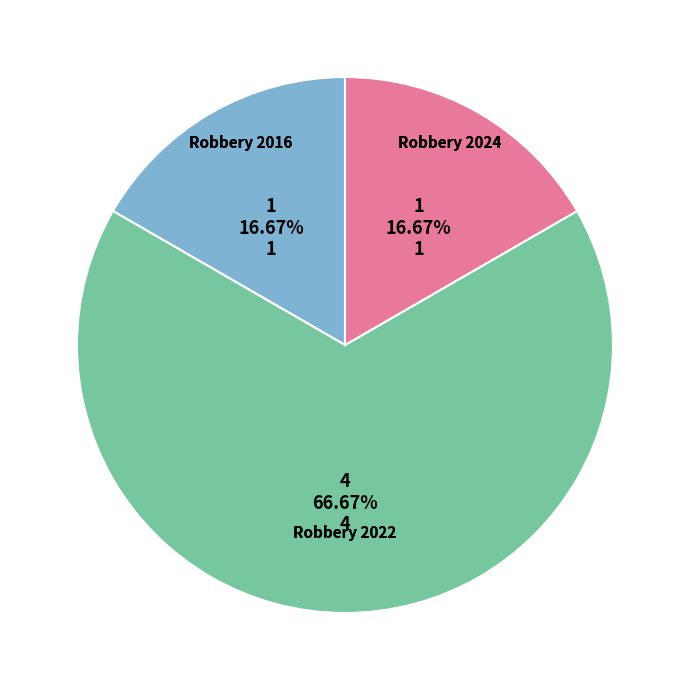

Does any single category account for the majority?

Yes